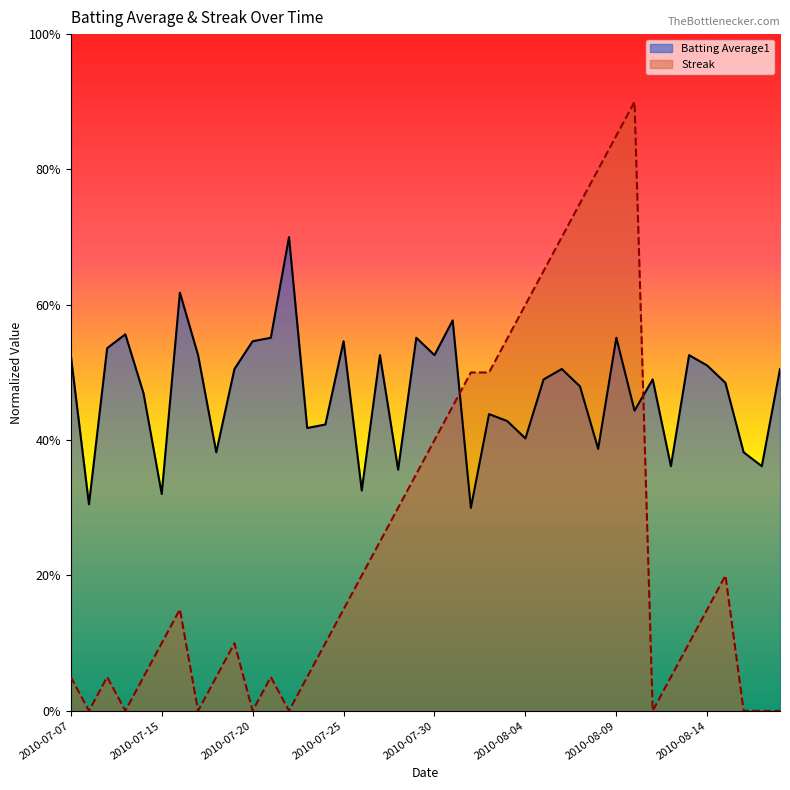

What is the label of the 33rd point from the right?

2010-07-17